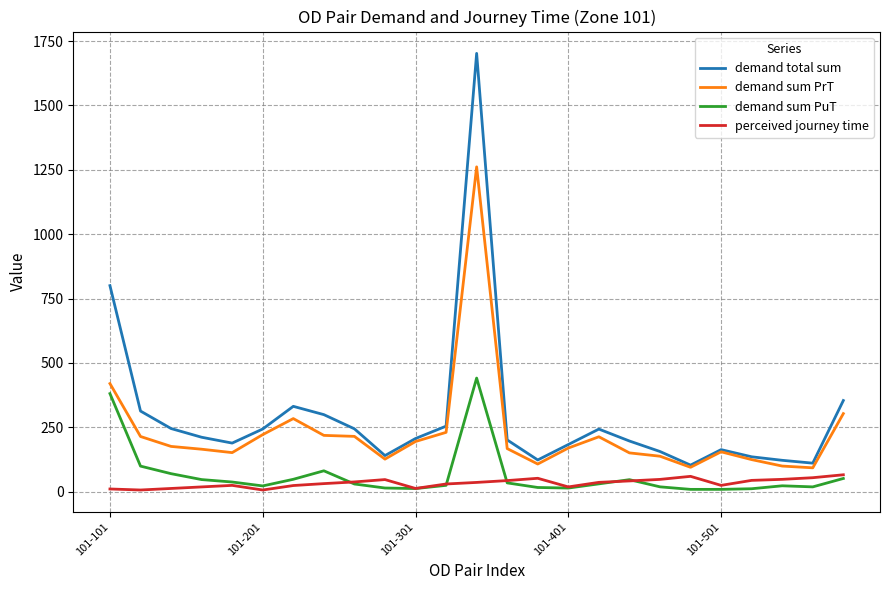

What is the maximum value shown in the chart?

1702.3